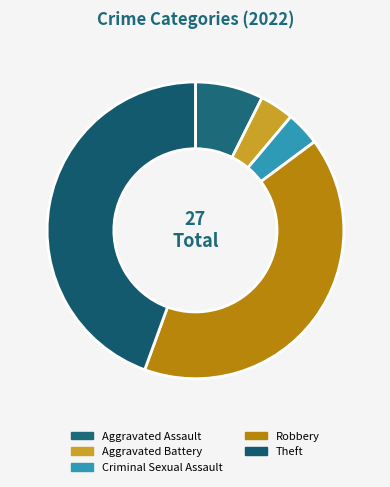

Which category has the smallest portion of the pie?

Aggravated Battery